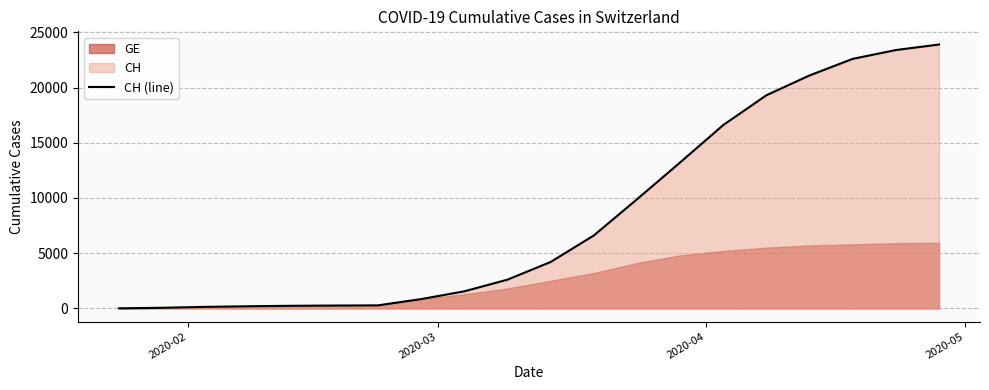

What is the highest value of the CH (line) series?

23900